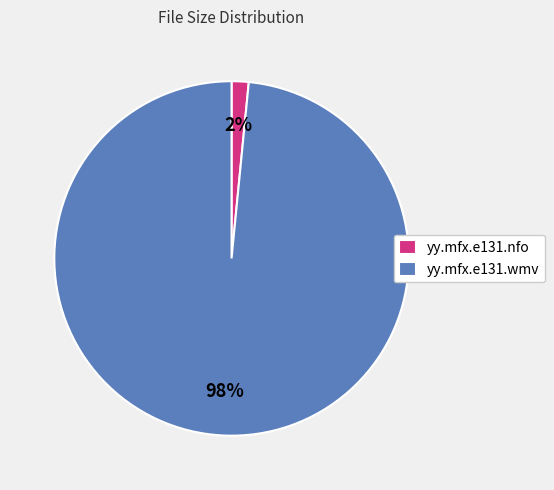

Which has a higher value, yy.mfx.e131.nfo or yy.mfx.e131.wmv?

yy.mfx.e131.wmv